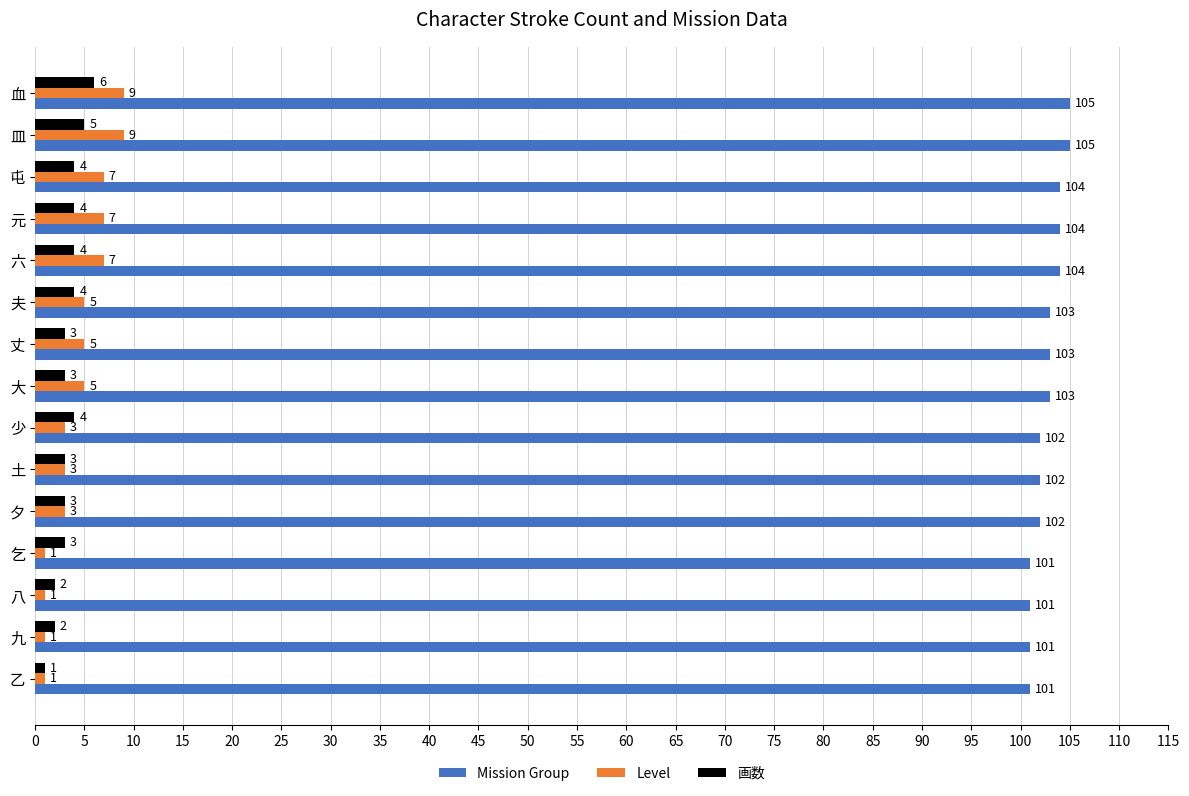

At which label does 画数 reach its peak?

血